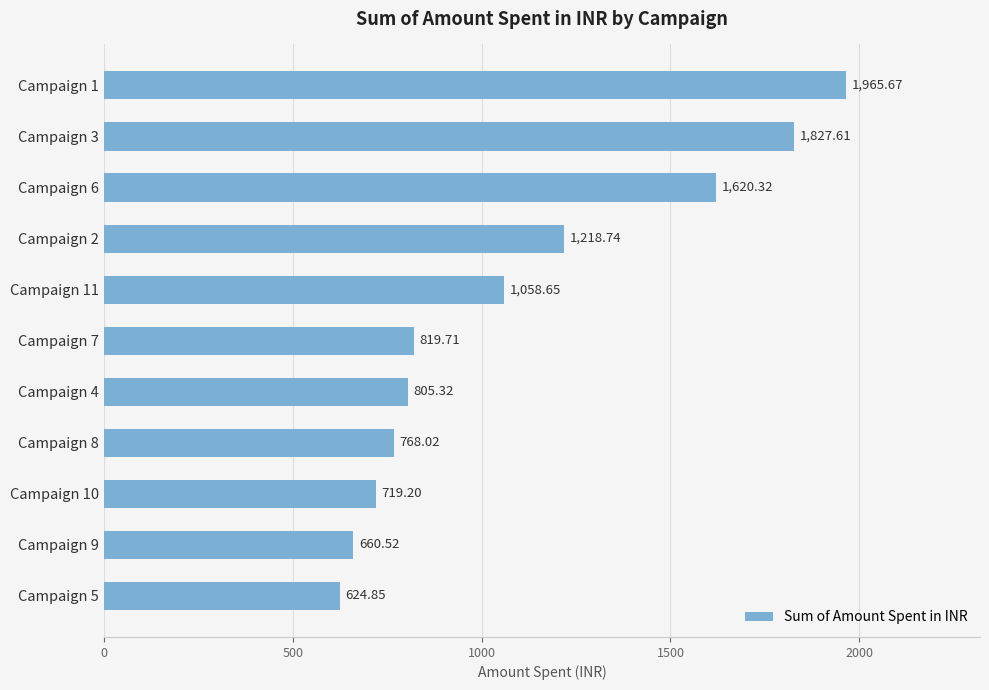

What is the ratio of the value at Campaign 6 to the value at Campaign 5?

2.6